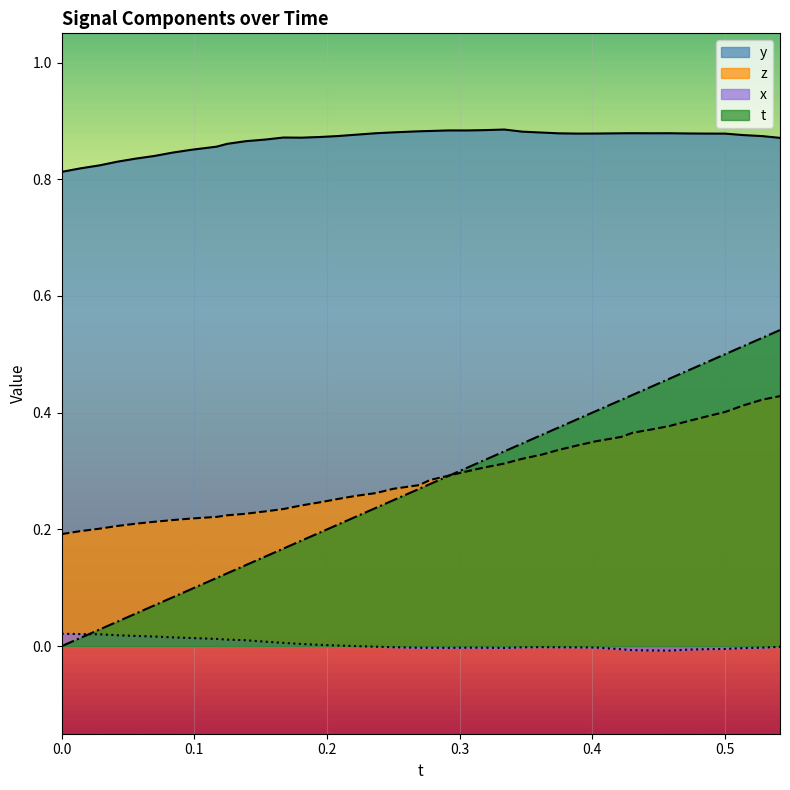

True or false: z has more than 1 interior local peaks.

False